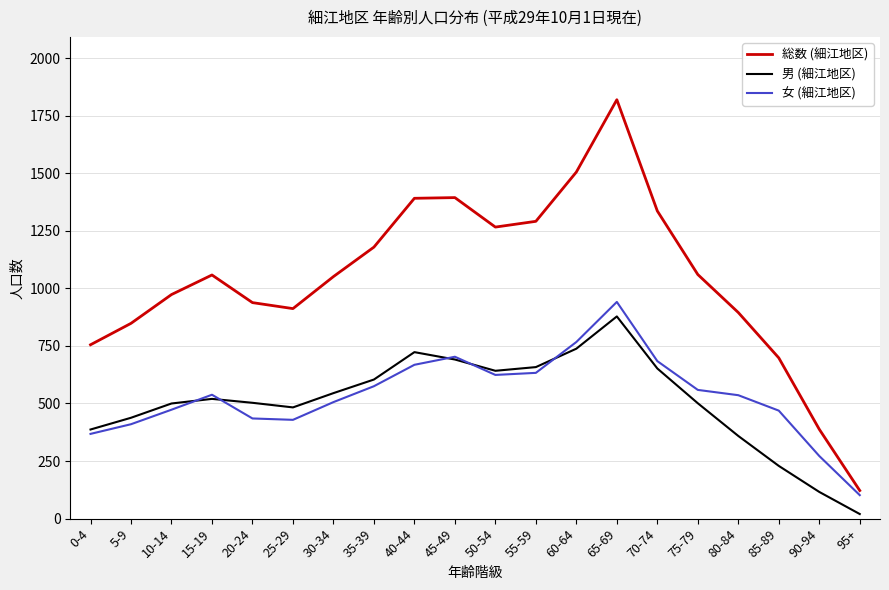

True or false: 総数 (細江地区) and 女 (細江地区) cross at least once.

False